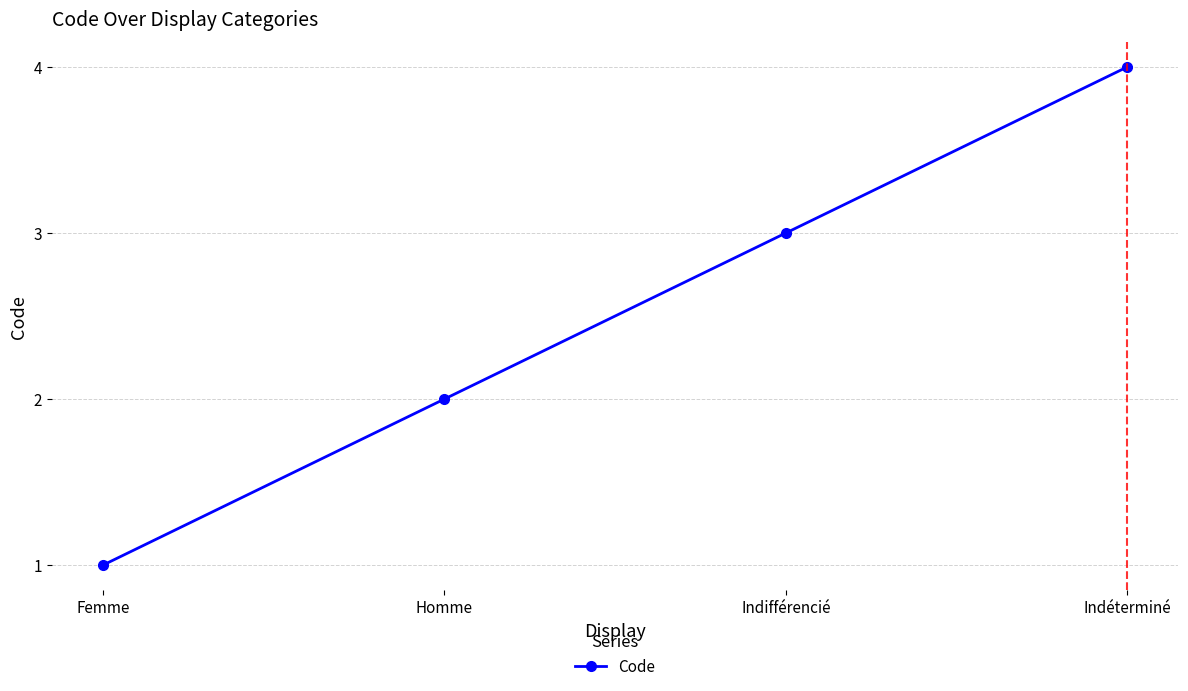

What is the sum of all values?

10